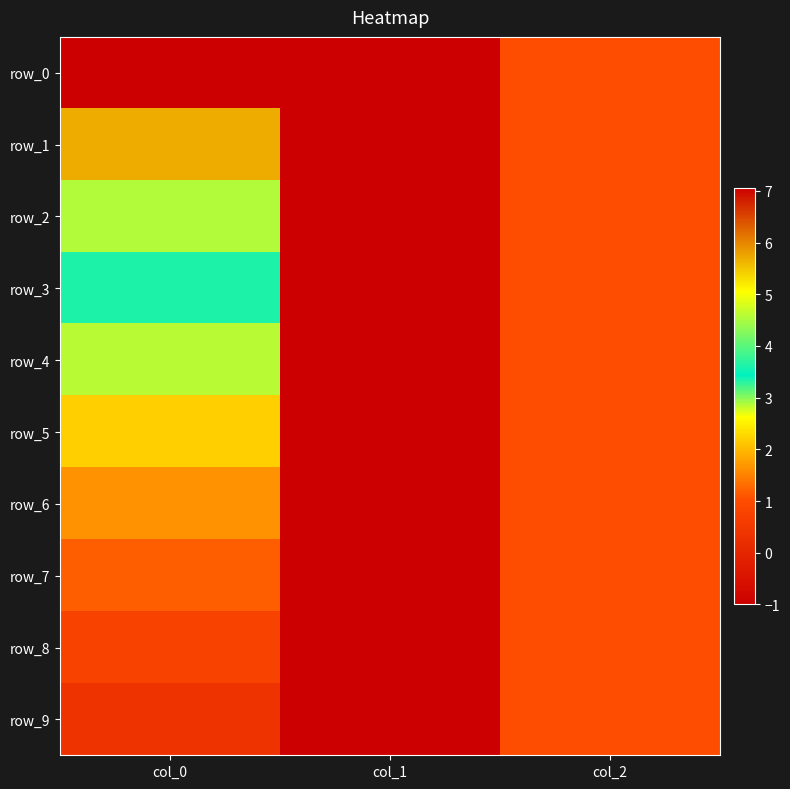

What is the difference between the maximum and second lowest values in the row_5 series?

1.2